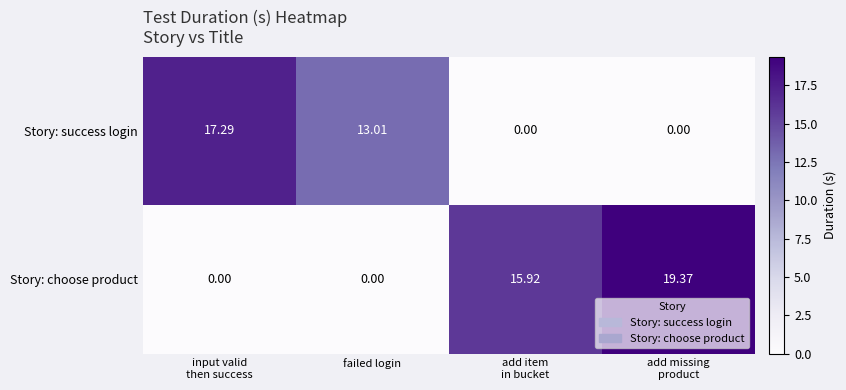

At failed login, list the series in order from smallest to largest.

Story: choose product, Story: success login